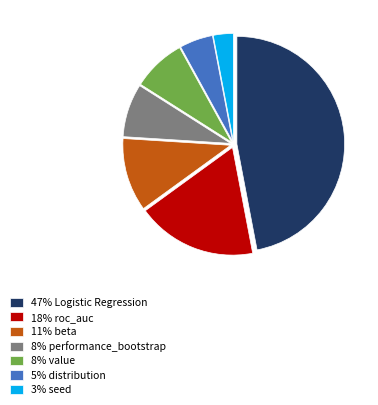

Is the sum of 47% Logistic Regression and 18% roc_auc greater than half?

Yes